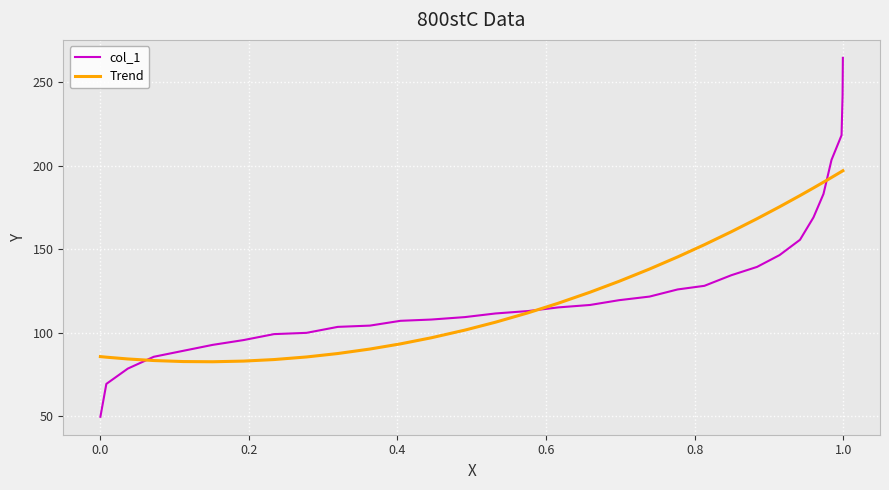

What is the maximum value for Trend?

197.0